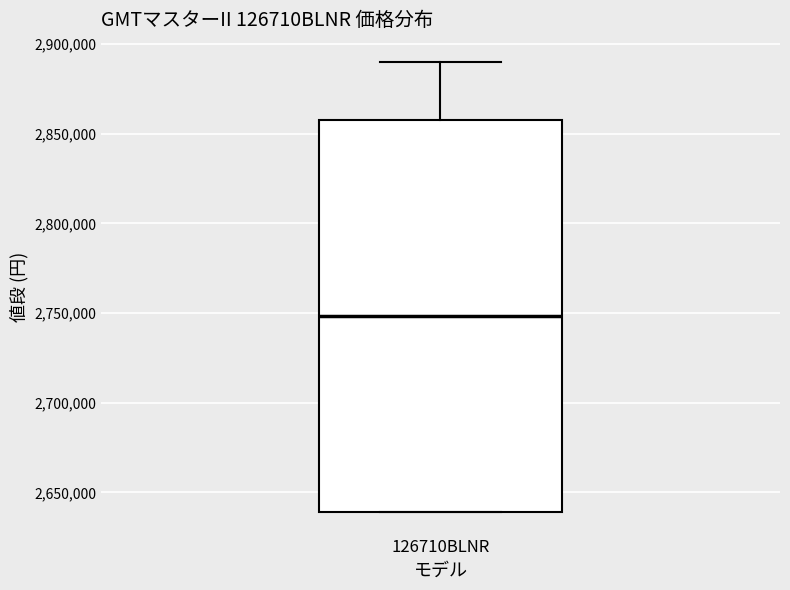

Where is the lower edge of the box for 126710BLNR on the y-axis? The values are not printed on the chart, so give them approximately, as read against the axis.

2640000